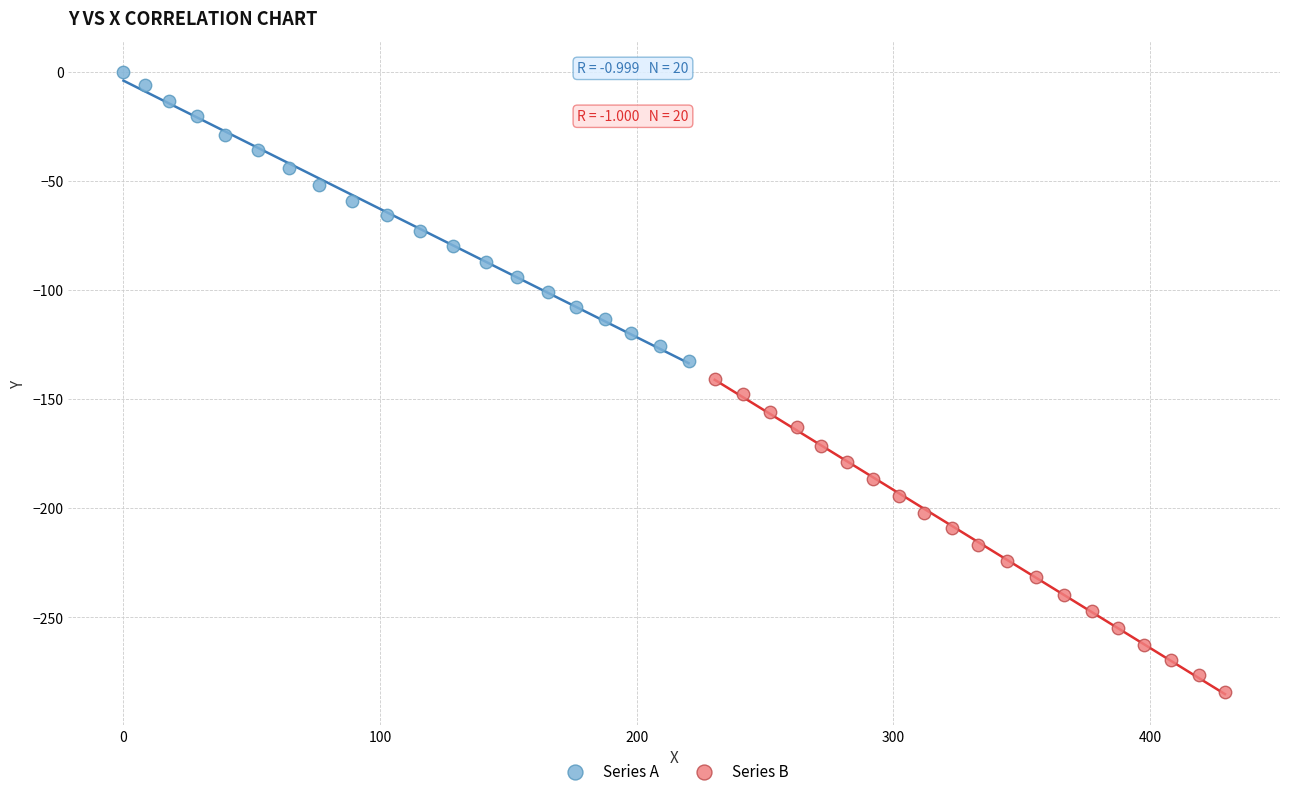

Which series reaches the minimum Y coordinate?

Series B